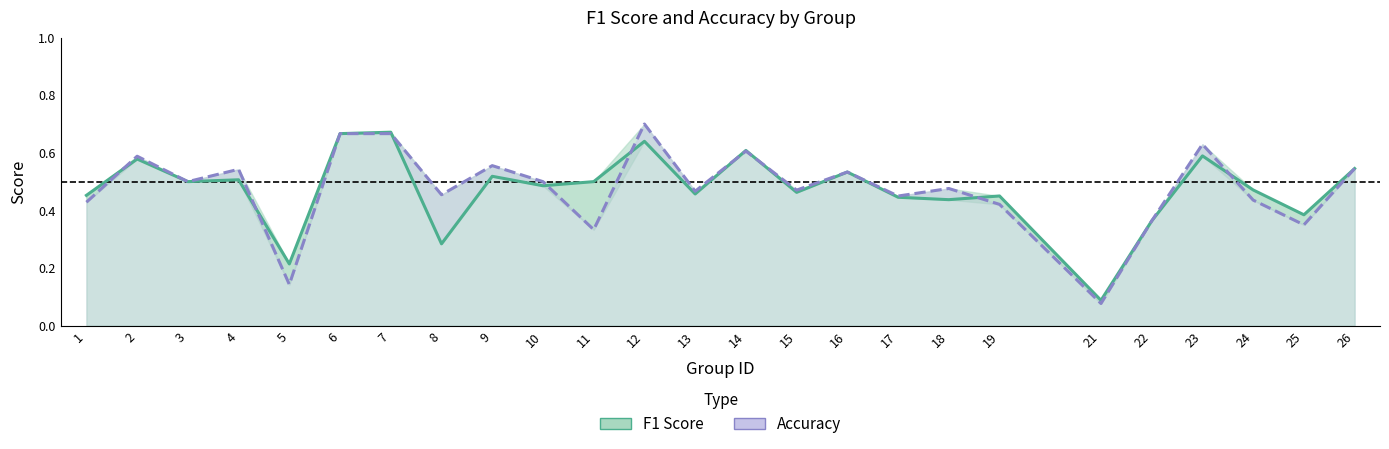

What is the value of the f1 point at the 9th from the left?

0.5